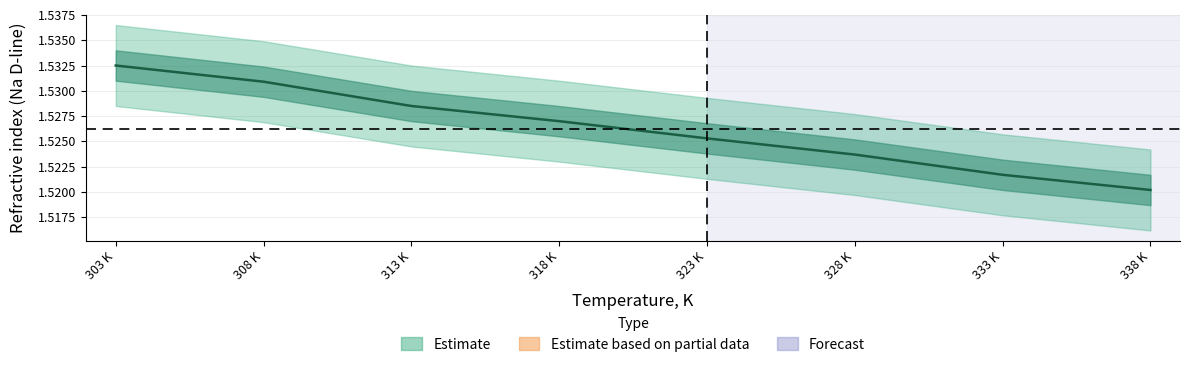

The chart shows a value of 0.5 at 303 K. True or false?

False